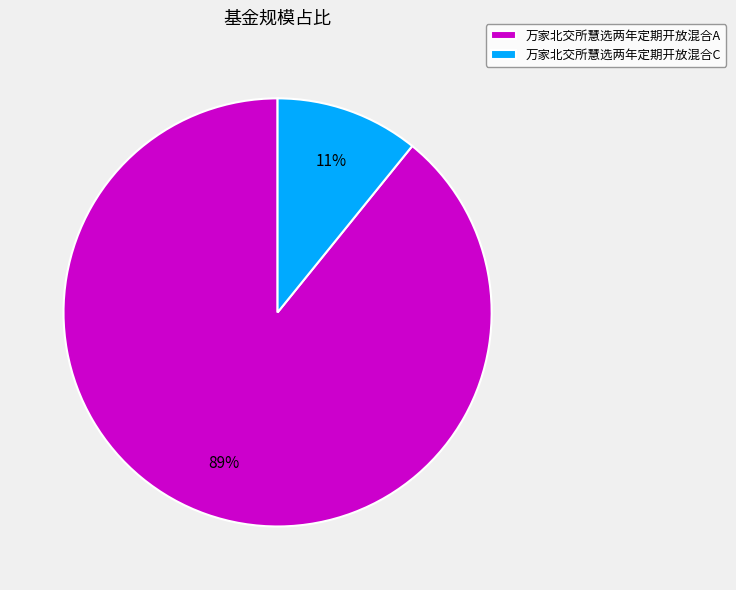

True or false: 万家北交所慧选两年定期开放混合A accounts for 99% of the total.

False